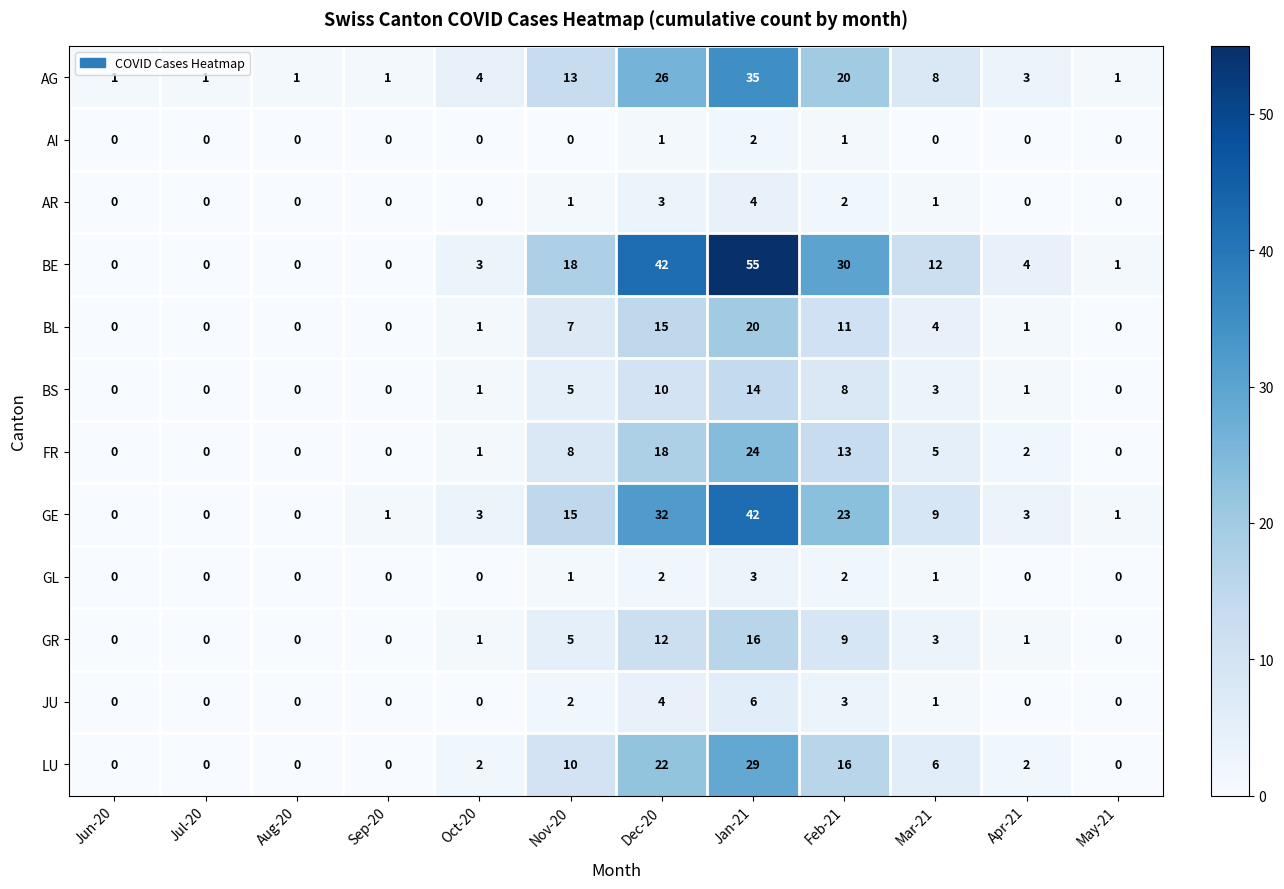

Which series changed the most between Dec-20 and Apr-21?

BE